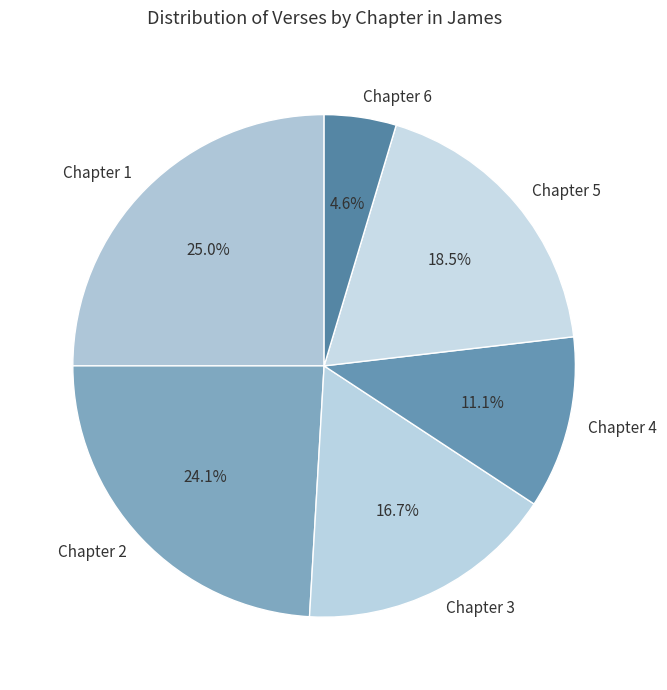

Which category has the biggest portion of the pie?

Chapter 1